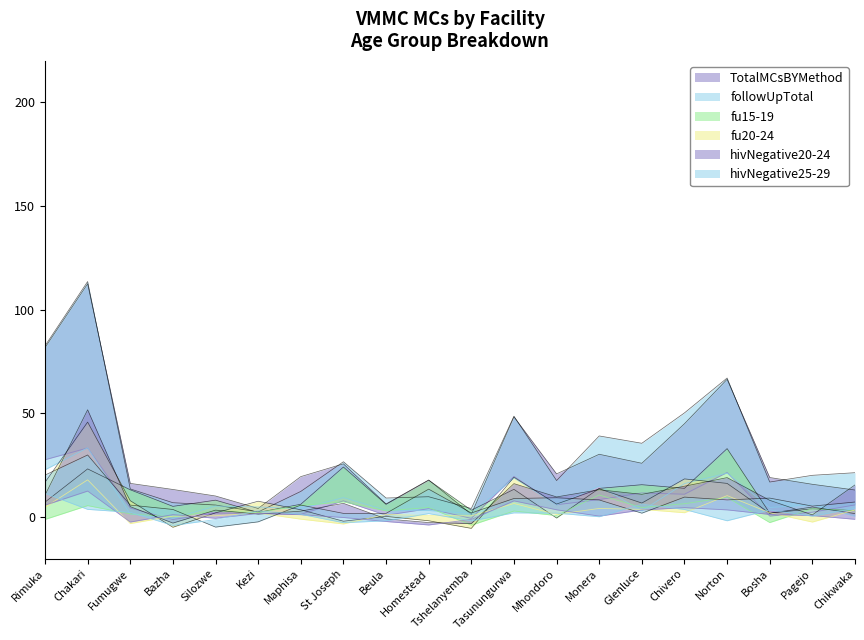

How many positive values does the fu20-24 series have?

13